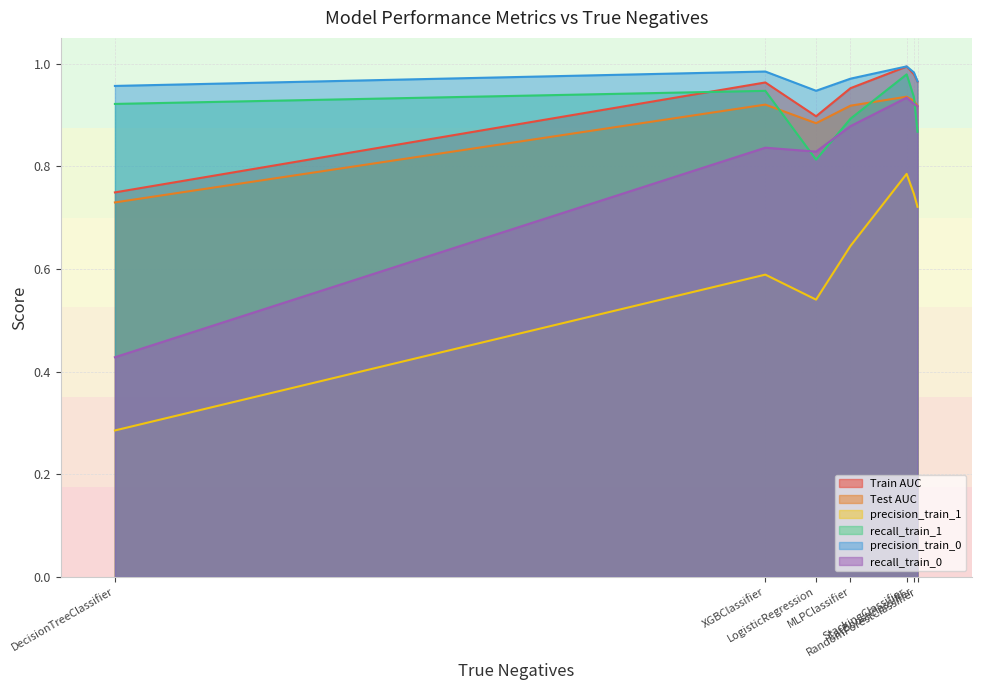

At which category does precision_train_0 reach its first local peak?

XGBClassifier